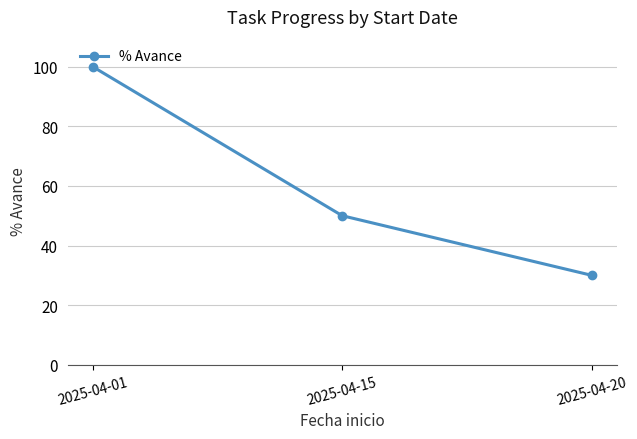

Rank the categories by value from lowest to highest.

2025-04-20, 2025-04-15, 2025-04-01